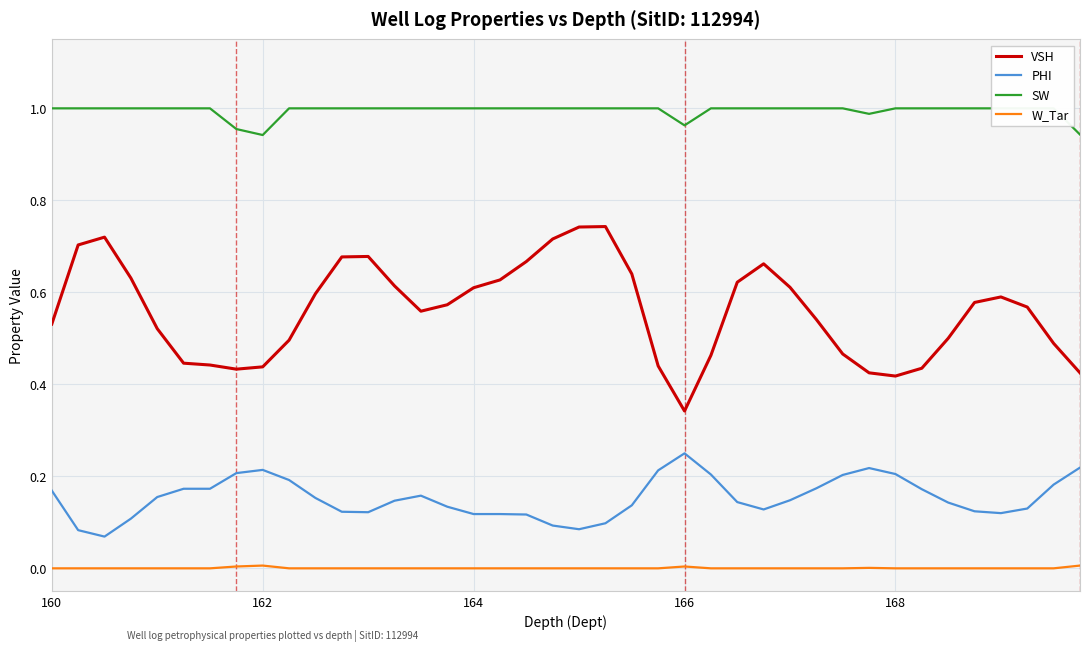

Reading left to right, list all the values displayed in this chart.

VSH: 0.5	0.7	0.7	0.6	0.5	0.4	0.4	0.4	0.4	0.5	0.6	0.7	0.7	0.6	0.6	0.6	0.6	0.6	0.7	0.7	0.7	0.7	0.6	0.4	0.3	0.5	0.6	0.7	0.6	0.5	0.5	0.4	0.4	0.4	0.5	0.6	0.6	0.6	0.5	0.4
PHI: 0.2	0.1	0.1	0.1	0.2	0.2	0.2	0.2	0.2	0.2	0.2	0.1	0.1	0.1	0.2	0.1	0.1	0.1	0.1	0.1	0.1	0.1	0.1	0.2	0.2	0.2	0.1	0.1	0.1	0.2	0.2	0.2	0.2	0.2	0.1	0.1	0.1	0.1	0.2	0.2
SW: 1.0	1.0	1.0	1.0	1.0	1.0	1.0	1.0	0.9	1.0	1.0	1.0	1.0	1.0	1.0	1.0	1.0	1.0	1.0	1.0	1.0	1.0	1.0	1.0	1.0	1.0	1.0	1.0	1.0	1.0	1.0	1.0	1.0	1.0	1.0	1.0	1.0	1.0	1.0	0.9
W_Tar: 0.0	0.0	0.0	0.0	0.0	0.0	0.0	0.0	0.0	0.0	0.0	0.0	0.0	0.0	0.0	0.0	0.0	0.0	0.0	0.0	0.0	0.0	0.0	0.0	0.0	0.0	0.0	0.0	0.0	0.0	0.0	0.0	0.0	0.0	0.0	0.0	0.0	0.0	0.0	0.0